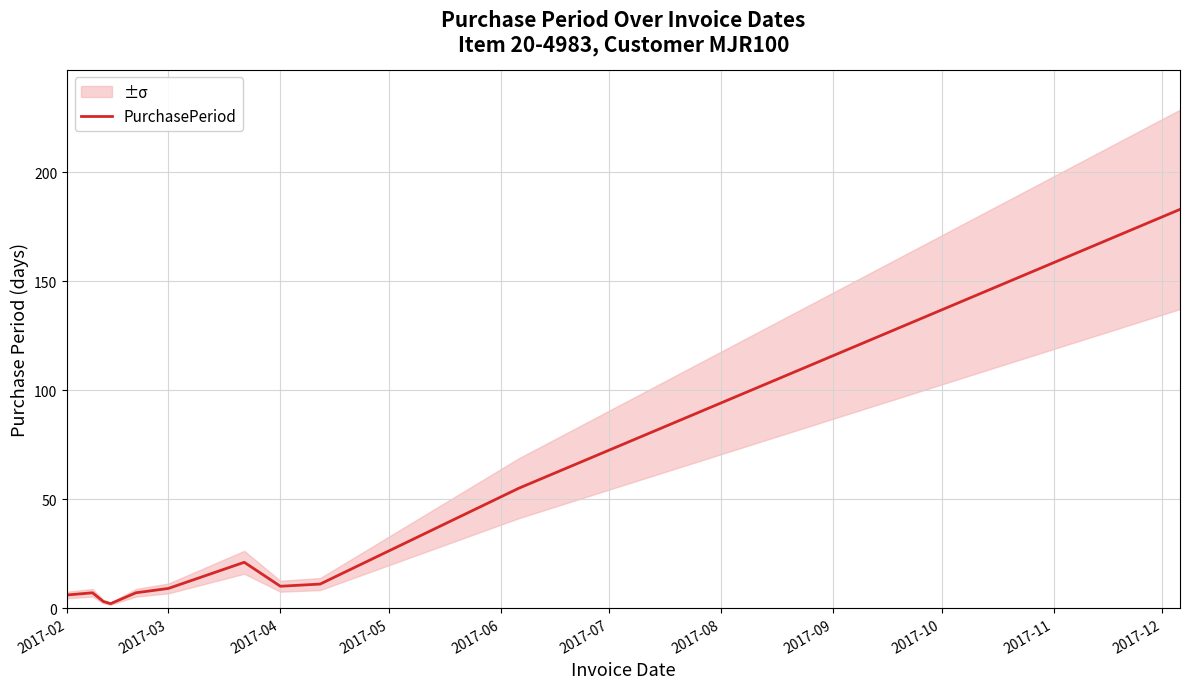

What is the highest value of the PurchasePeriod series?

183